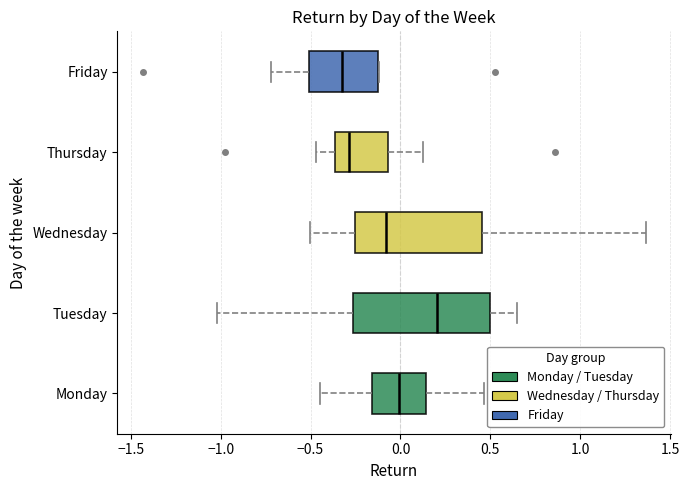

Comparing the boxes themselves (not the whiskers), which one is the widest?

Tuesday